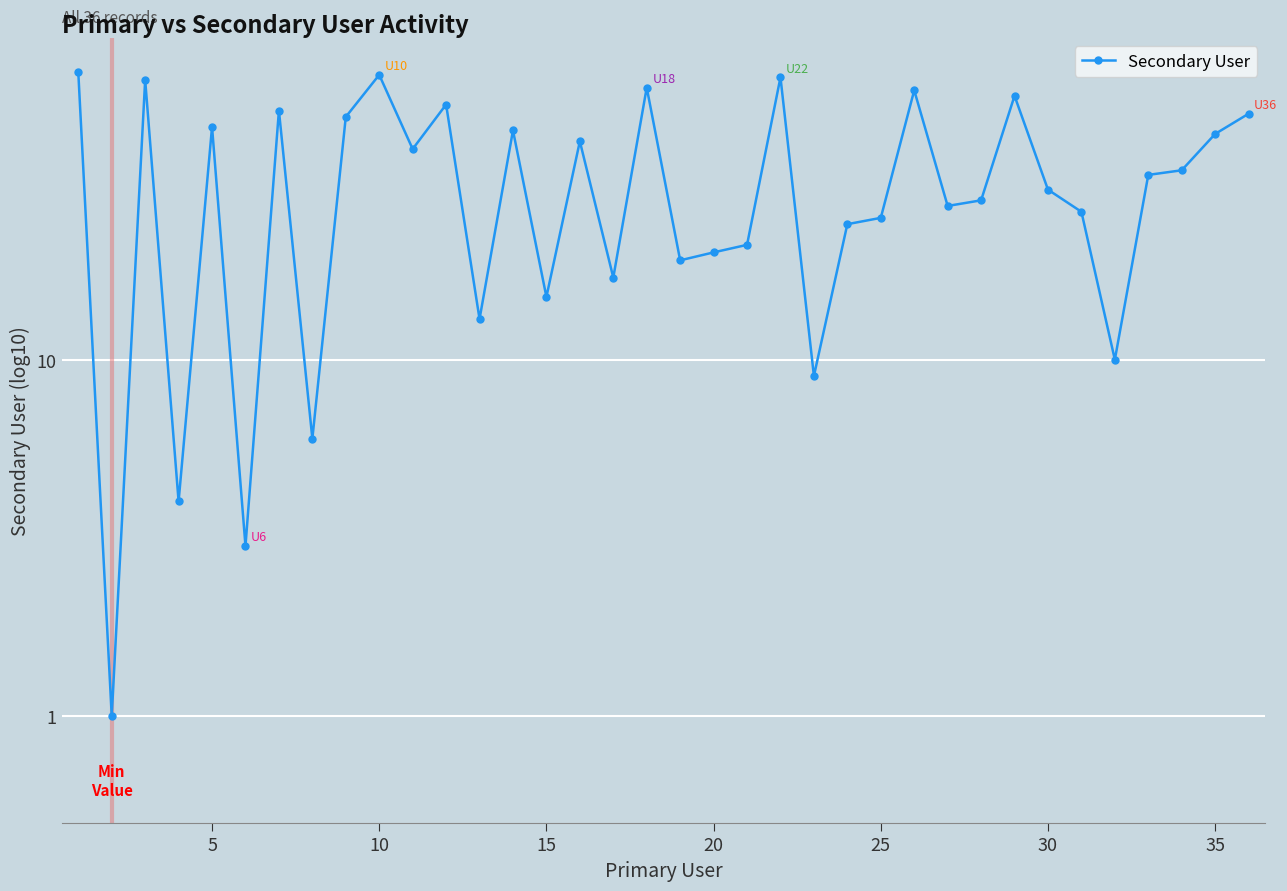

What is the minimum value shown in the chart?

1